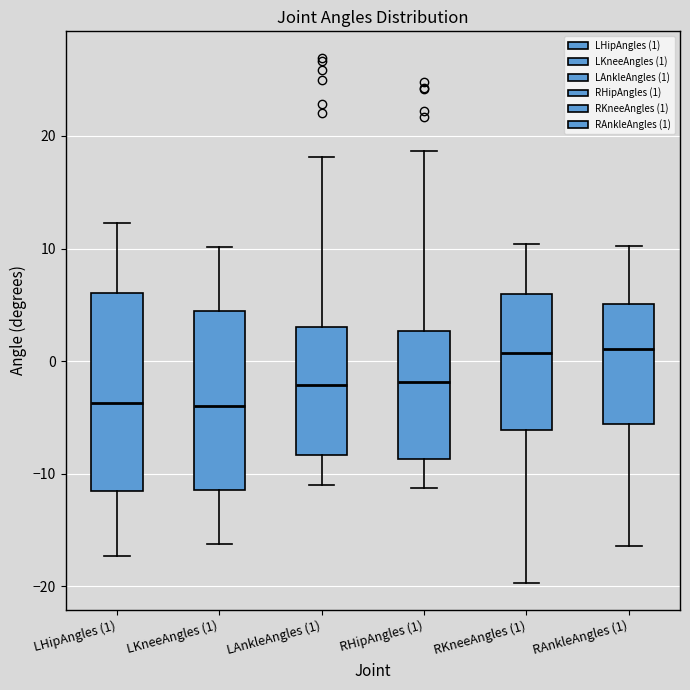

Reading left to right, transcribe this box plot: for each box, give where its median line is, the range the box spans, and where its two whiskers end, as read against the y-axis. The values are not printed on the chart, so give them approximately, as read against the axis.

LHipAngles (1): median -4, box -12 to 6, whiskers -17 to 12
LKneeAngles (1): median -4, box -11 to 4, whiskers -16 to 10
LAnkleAngles (1): median -2, box -8 to 3, whiskers -11 to 18
RHipAngles (1): median -2, box -9 to 3, whiskers -11 to 19
RKneeAngles (1): median 1, box -6 to 6, whiskers -20 to 10
RAnkleAngles (1): median 1, box -6 to 5, whiskers -16 to 10